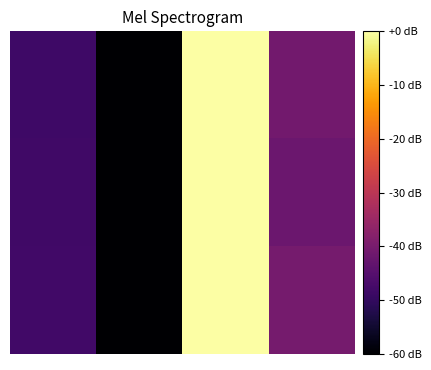

Count the number of data series in this chart.

3